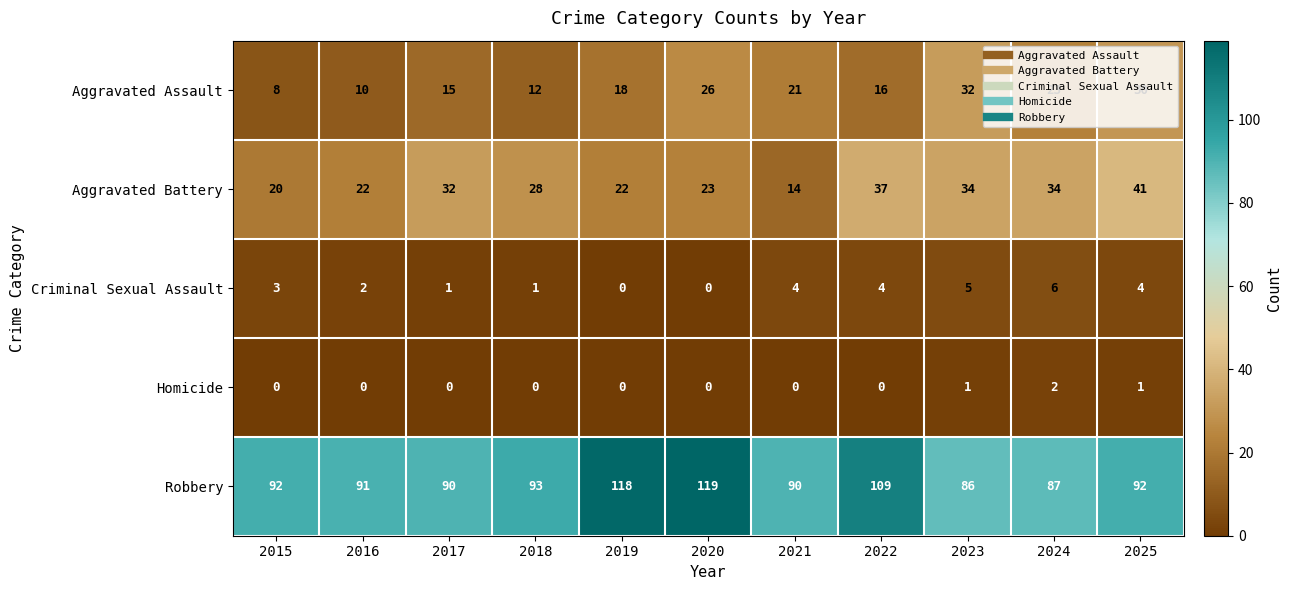

What is the average value of the Criminal Sexual Assault series?

3